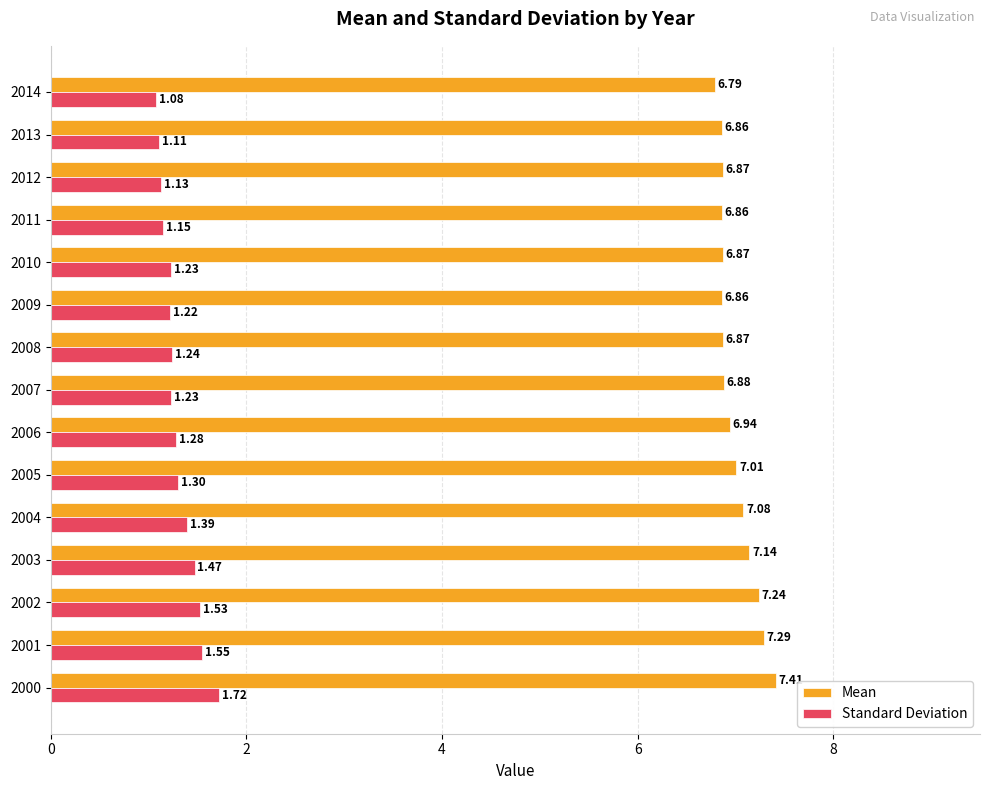

What is the average value of the Standard Deviation series?

1.3